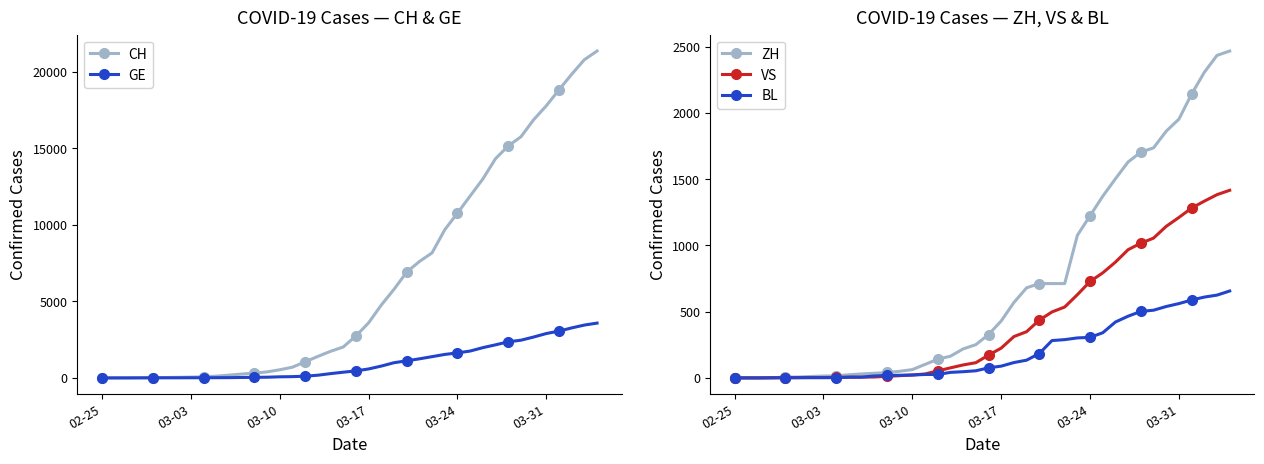

Which series has the largest total across all categories?

CH